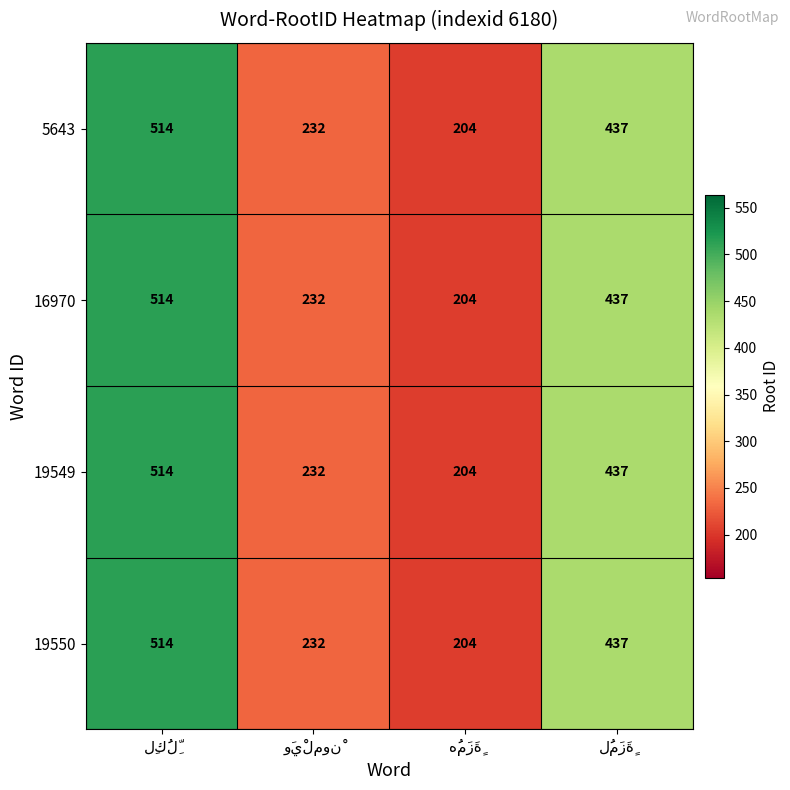

What is the average value of the 16970 series?

347